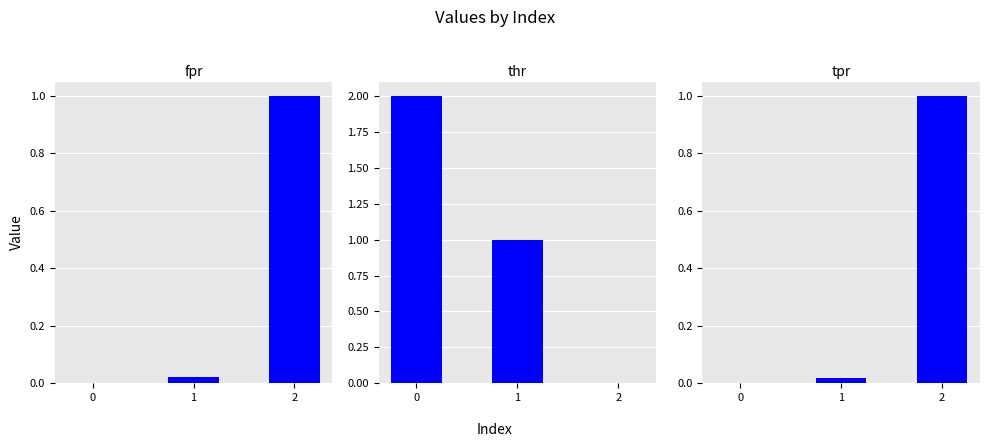

Which series has the widest spread of values?

thr